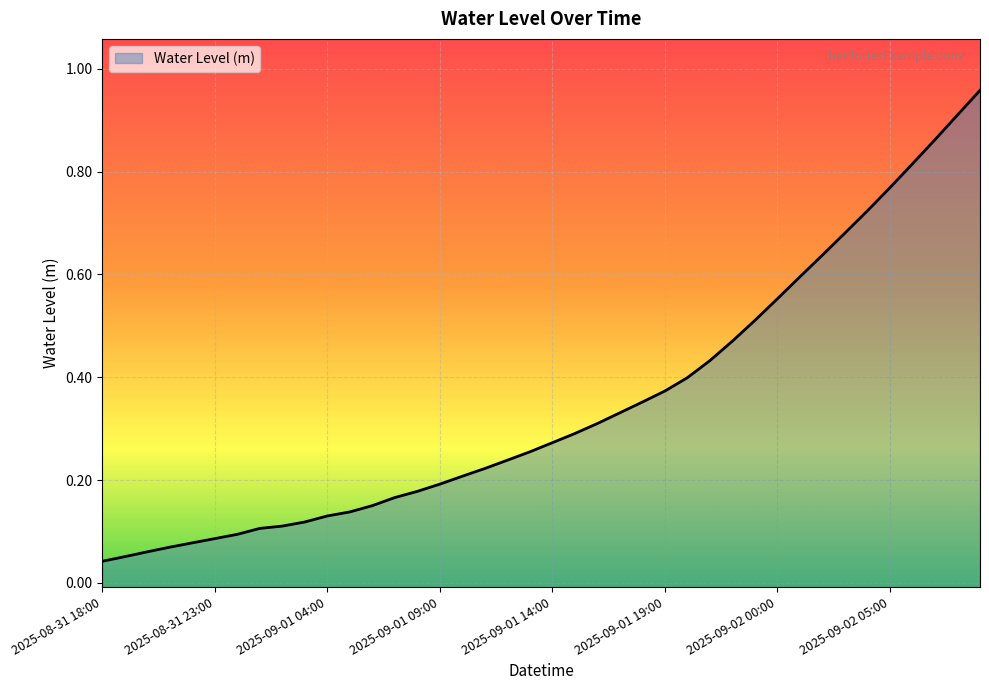

How many categories are shown in the chart?

40